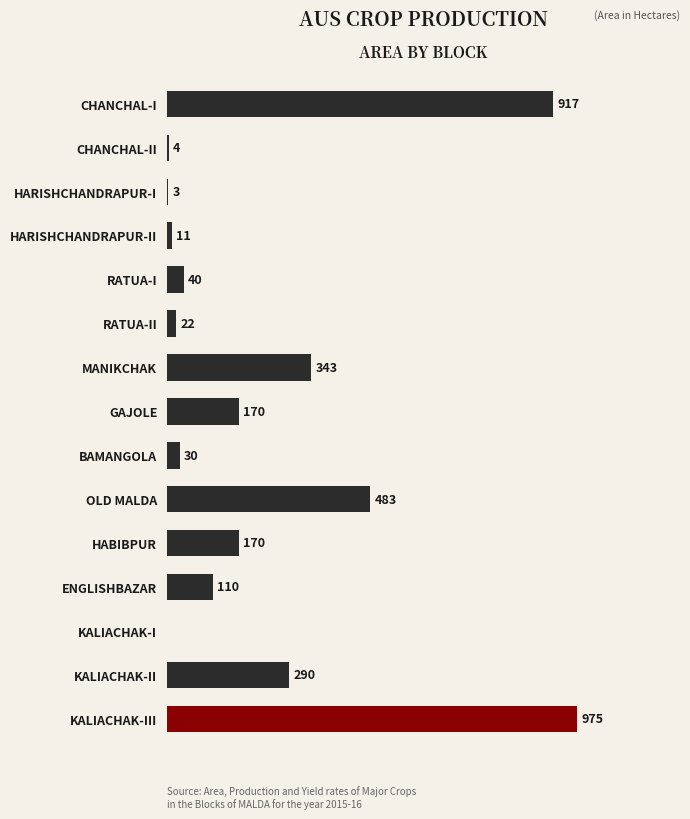

Where is the data nearest to the value 487?

OLD MALDA